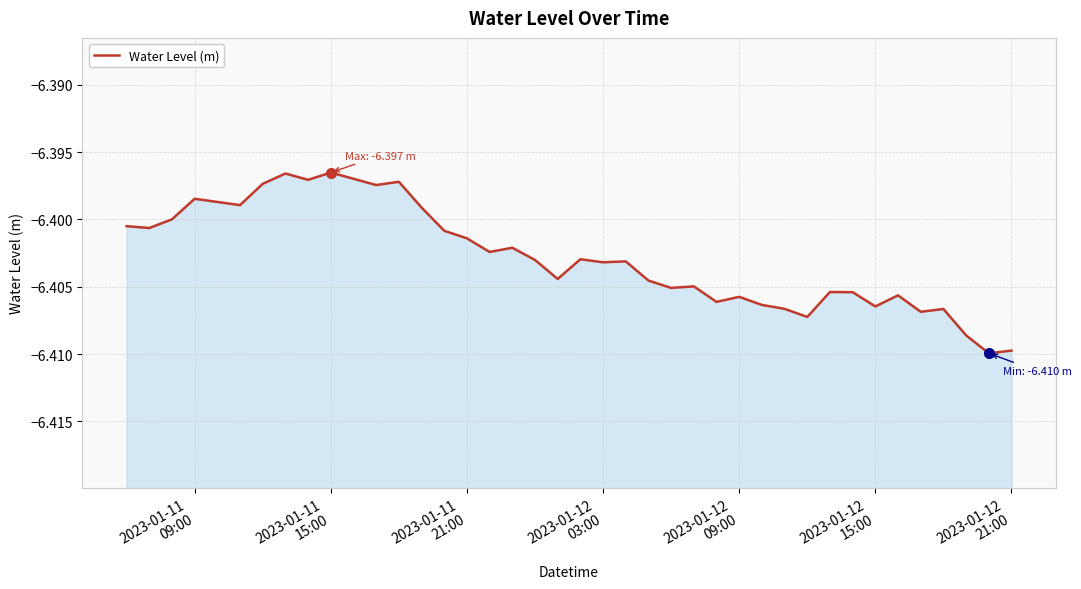

What is the smallest value displayed?

-6.4